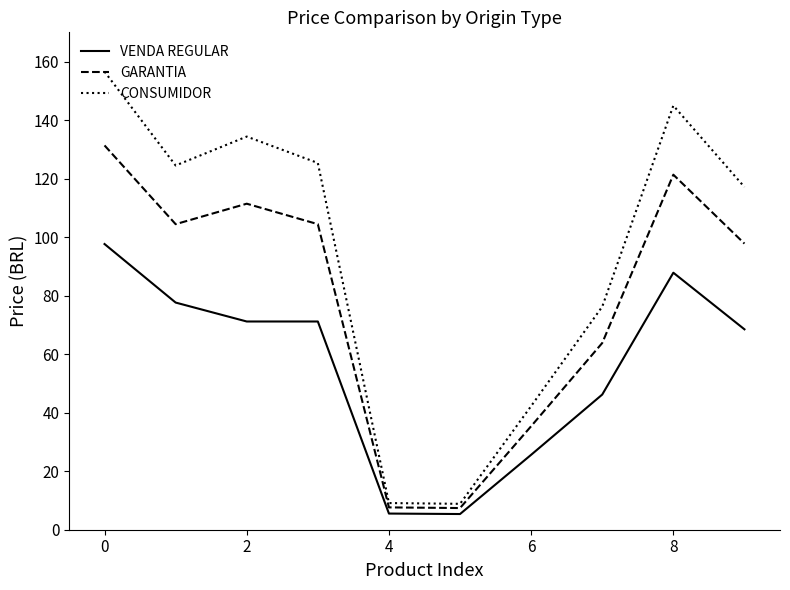

True or false: CONSUMIDOR and VENDA REGULAR intersect in this chart.

False